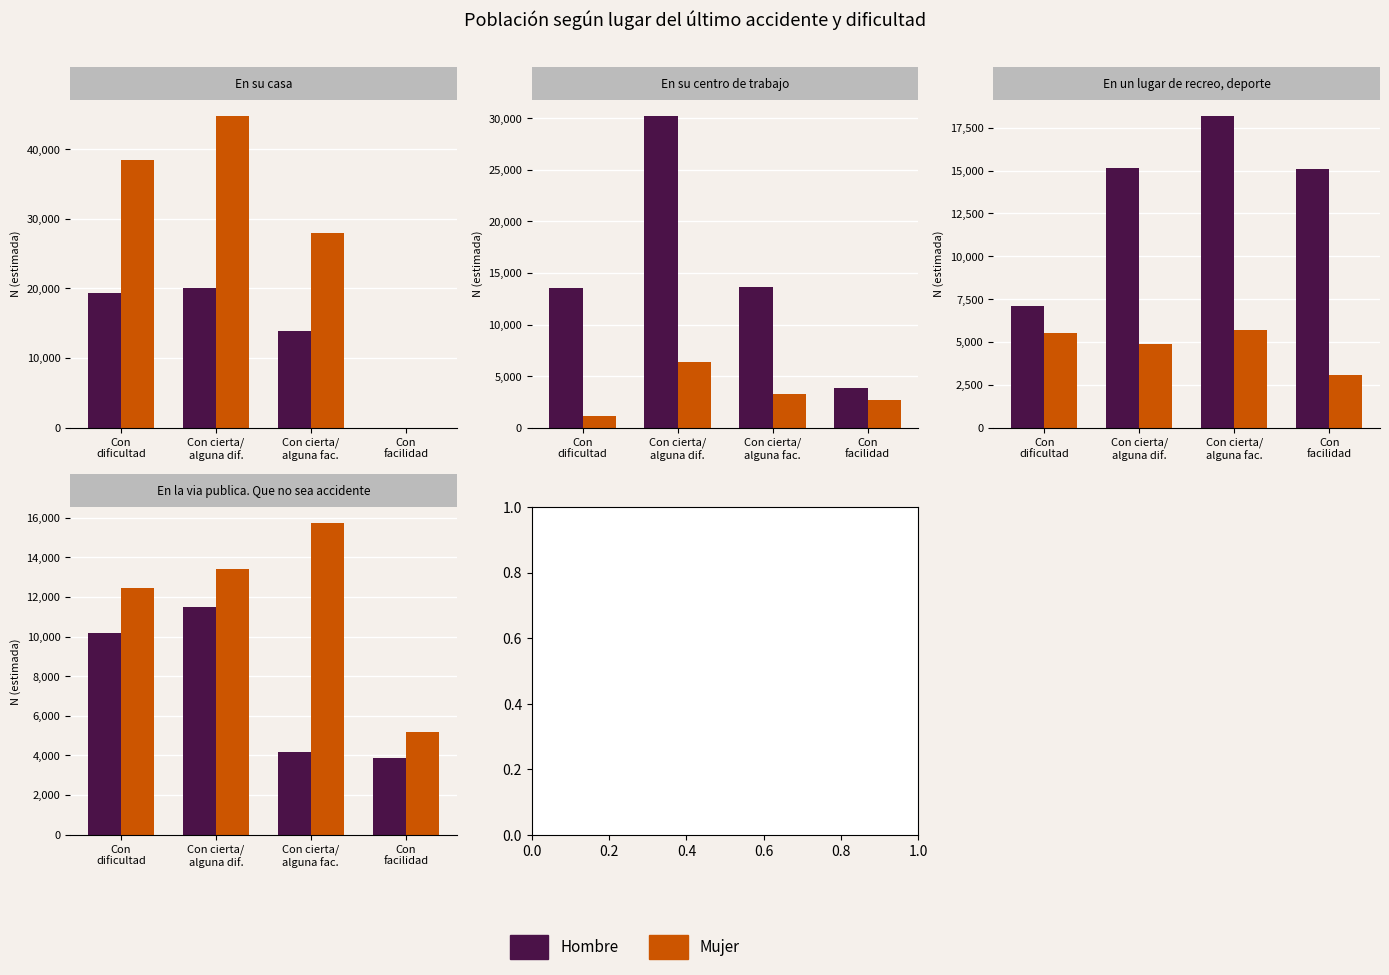

Rank the series by their maximum value, from highest to lowest.

Mujer, Hombre